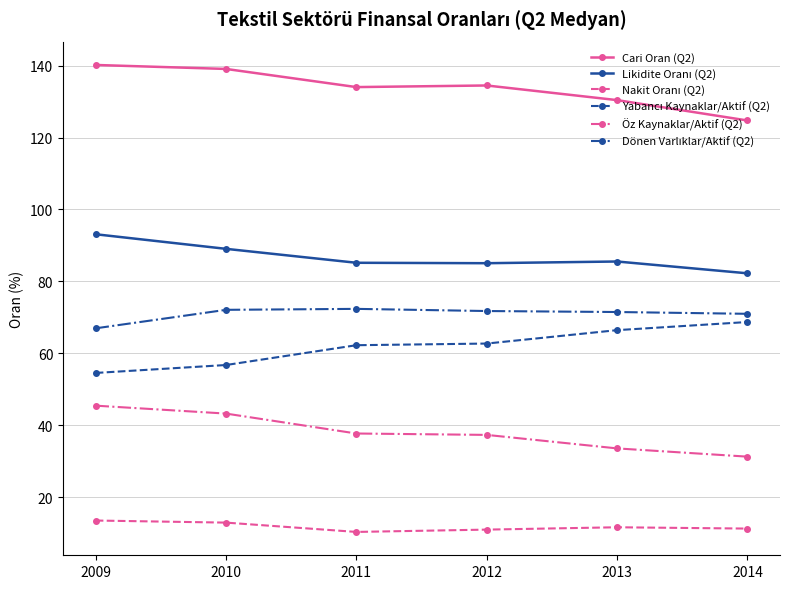

What is the sum of the Öz Kaynaklar/Aktif (Q2) values at 2014 and 2010?

74.5